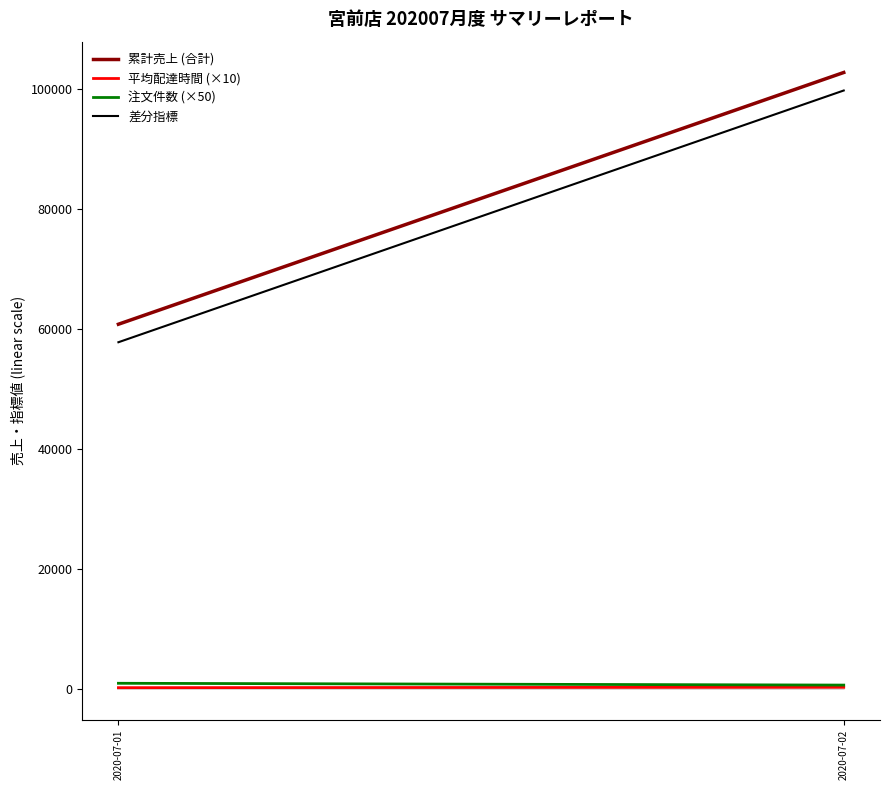

What is the difference between the highest and lowest values at 2020-07-02?

102459.5